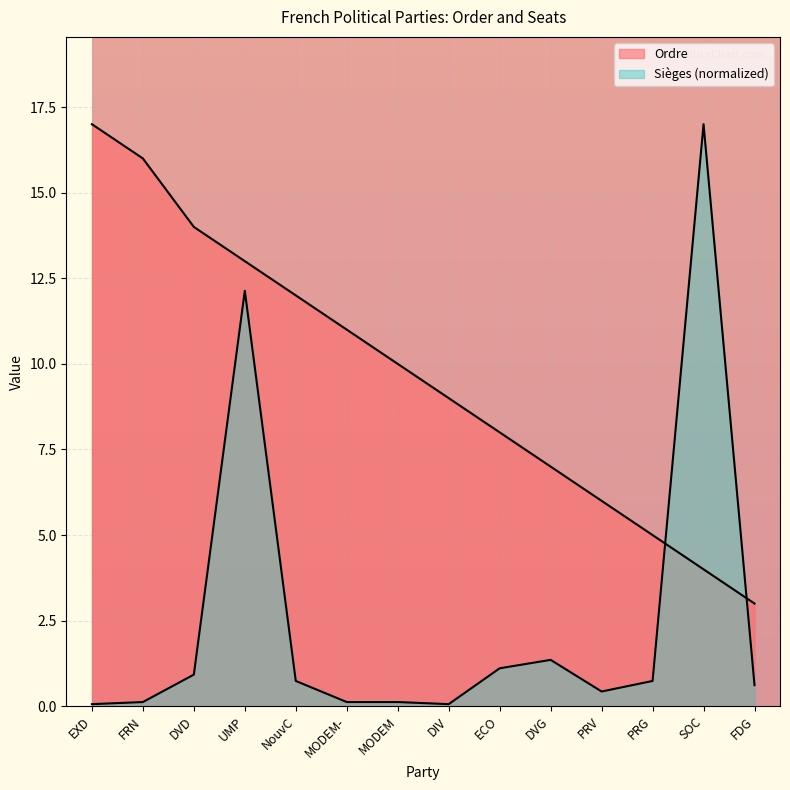

True or false: Ordre has more than 2 interior local peaks.

False